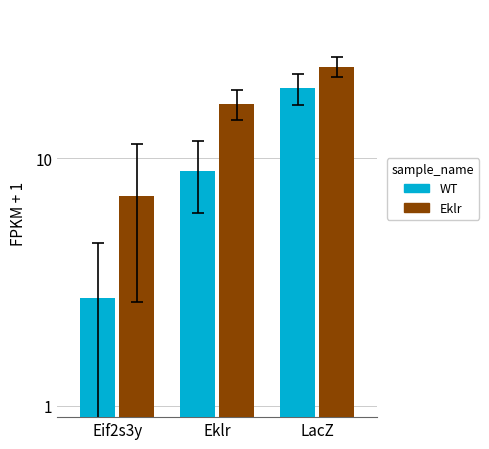

Rank the series at LacZ from highest to lowest value.

Eklr, WT